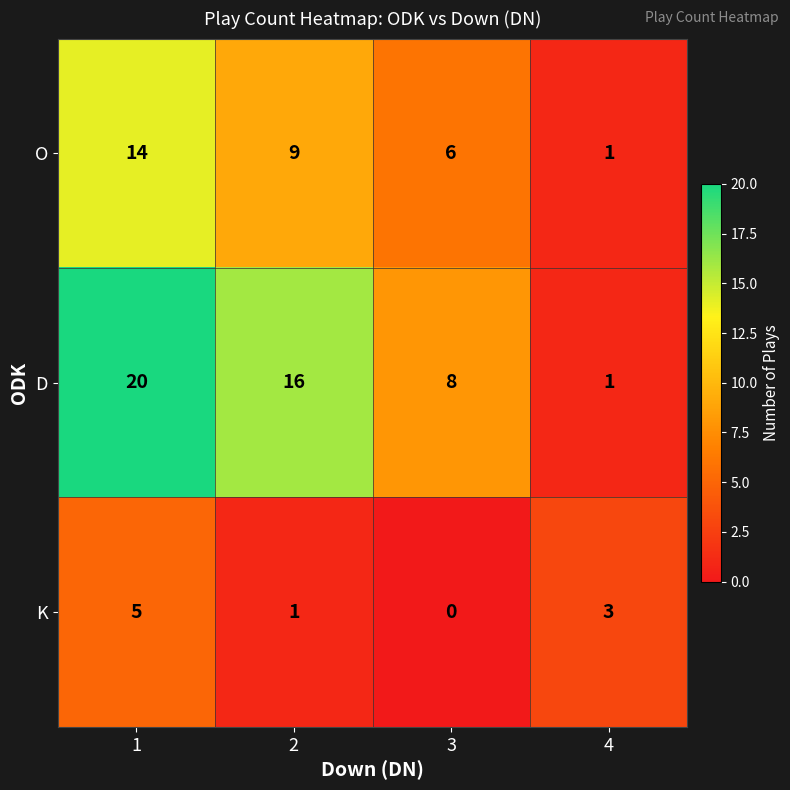

What is the sum of the O values at 2 and 3?

15